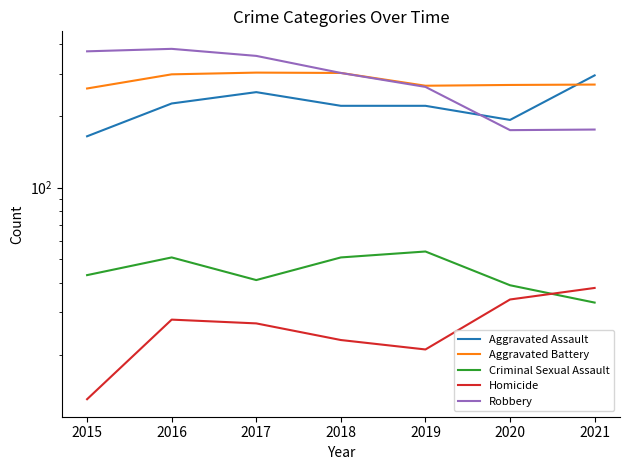

Does the chart have visible grid lines?

No